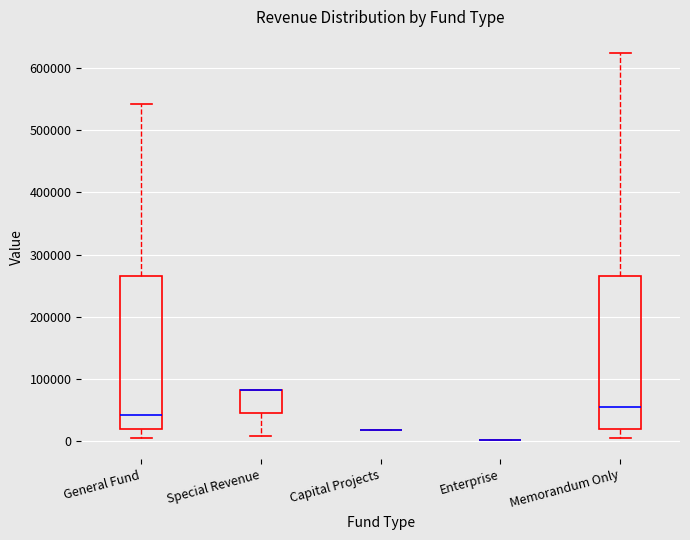

Reading left to right, read every box against the y-axis: the position of its median line, the range the box covers, and the ends of its whiskers. The values are not printed on the chart, so give them approximately, as read against the axis.

General Fund: median 40000, box 20000 to 260000, whiskers 0 to 540000
Special Revenue: median 80000 (drawn on the box's upper edge), box 40000 to 80000, whiskers 10000 to 80000
Capital Projects: box collapsed to a line at 20000, whiskers 20000 to 20000
Enterprise: box collapsed to a line at 0, whiskers 0 to 0
Memorandum Only: median 50000, box 20000 to 260000, whiskers 0 to 620000